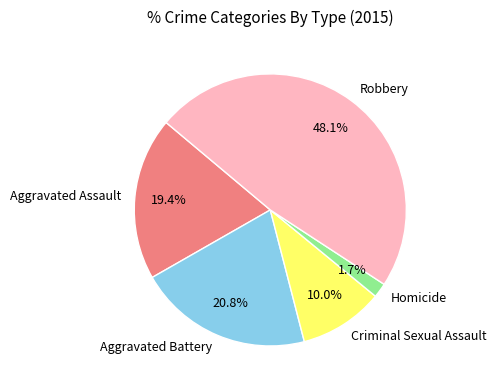

Which slice is the largest?

Robbery